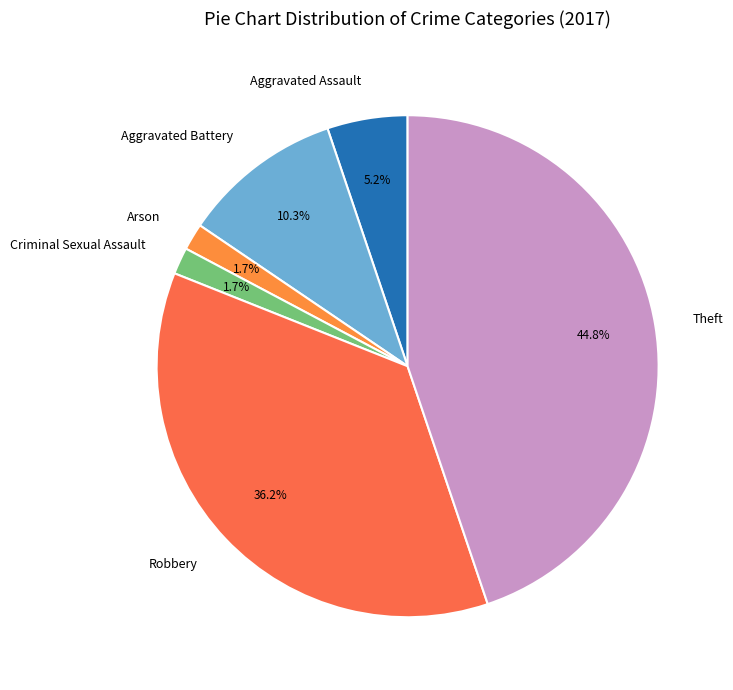

Approximately how many times larger is the value at Aggravated Battery compared to Aggravated Assault?

2.0